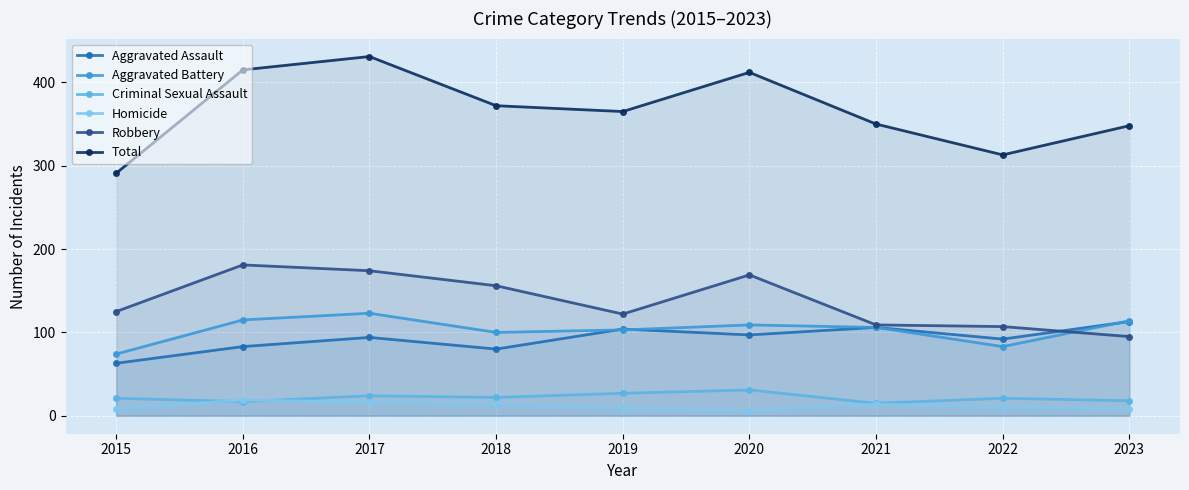

What is the difference between the Aggravated Battery values at 2020 and 2017?

14